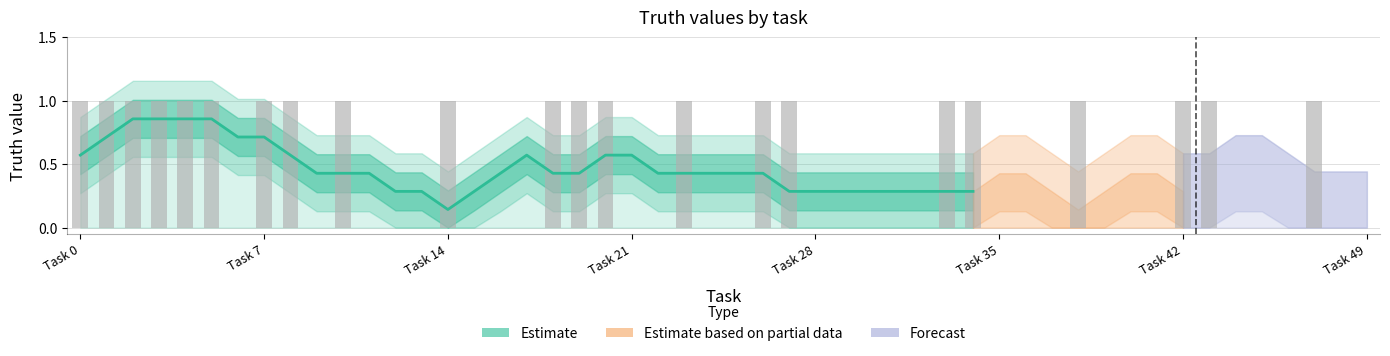

What is the sum of all values?

16.4